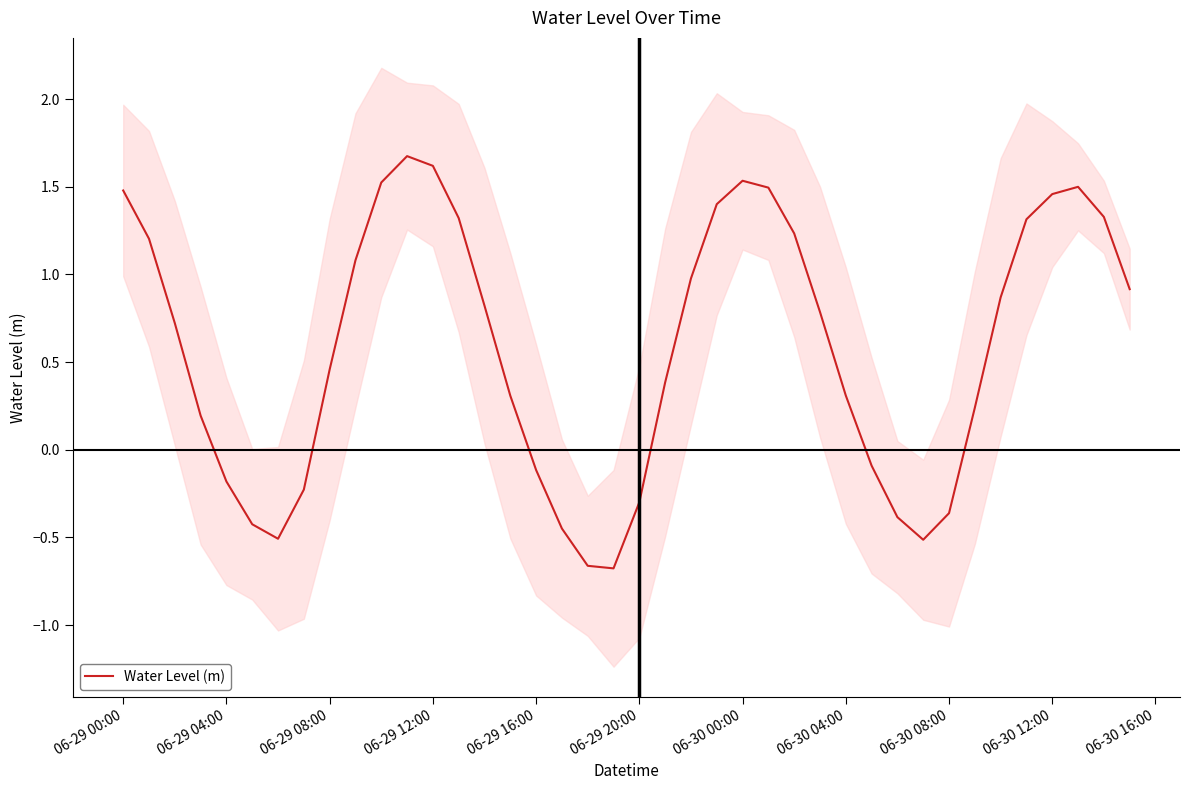

How many data points are above 0?

27